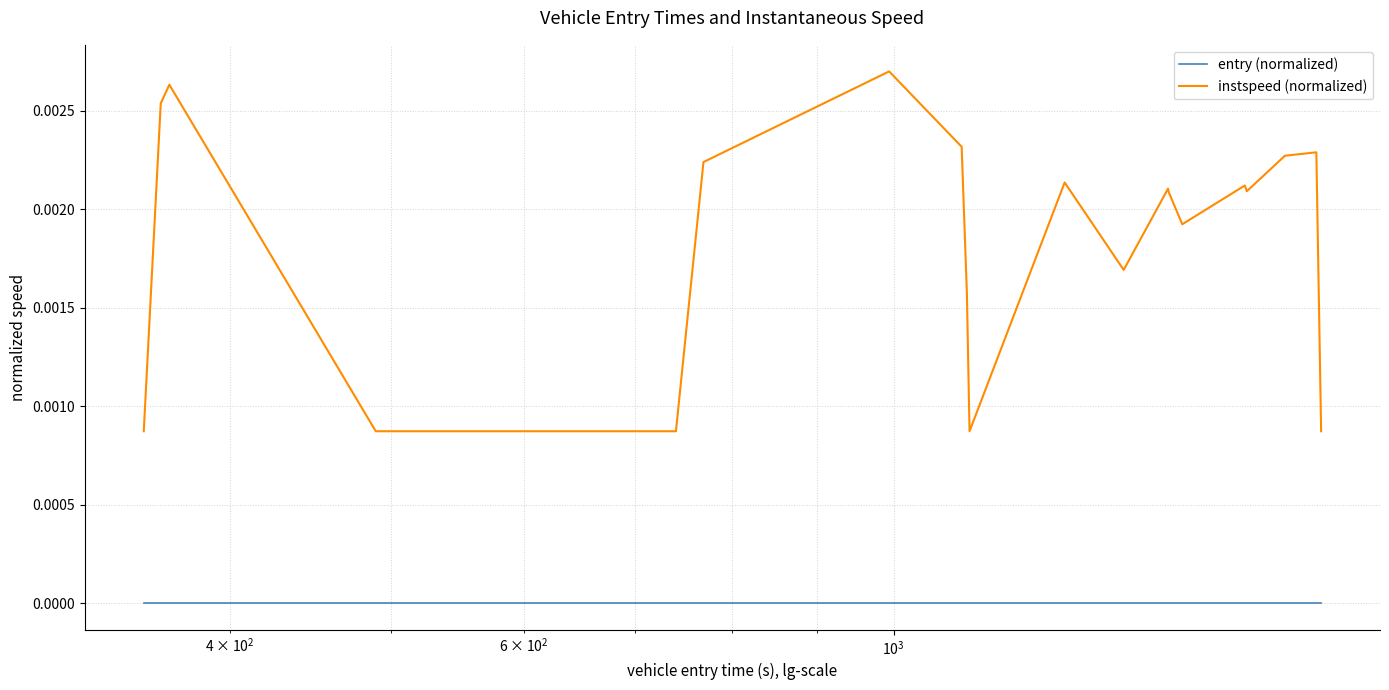

True or false: instspeed (normalized) and entry (normalized) cross at least once.

False